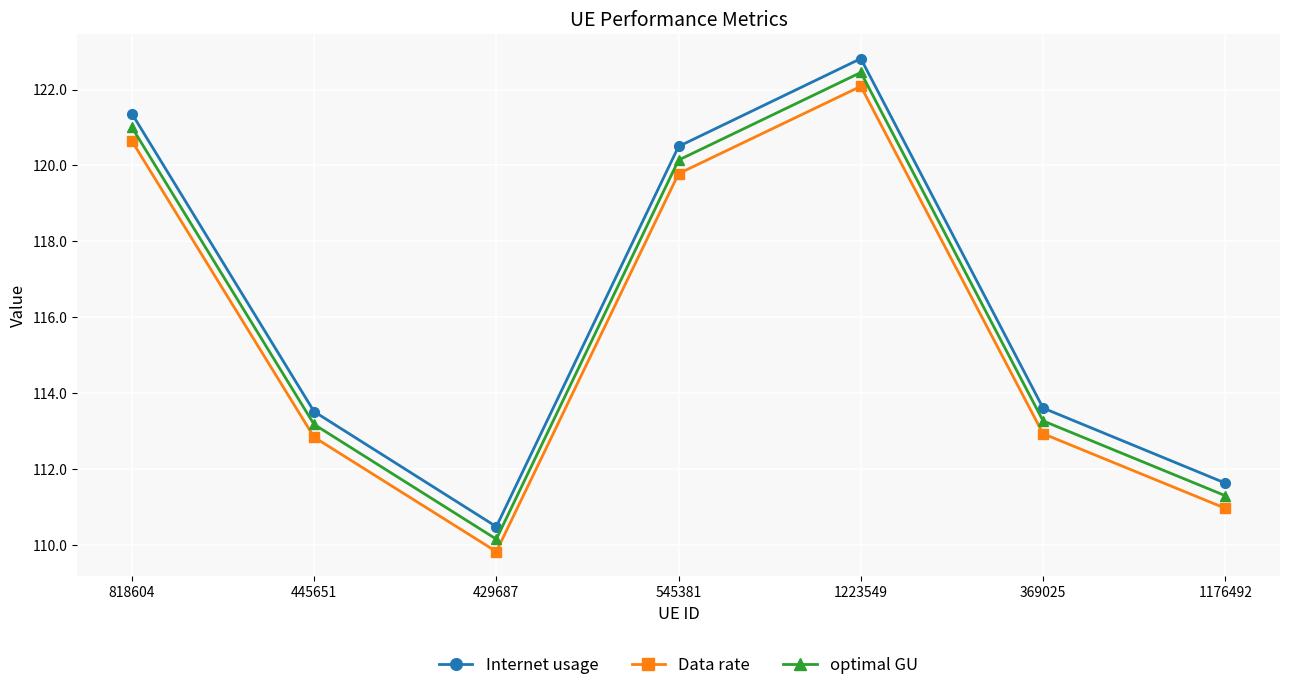

What is the sum of the Internet usage values at 818604 and 369025?

235.0